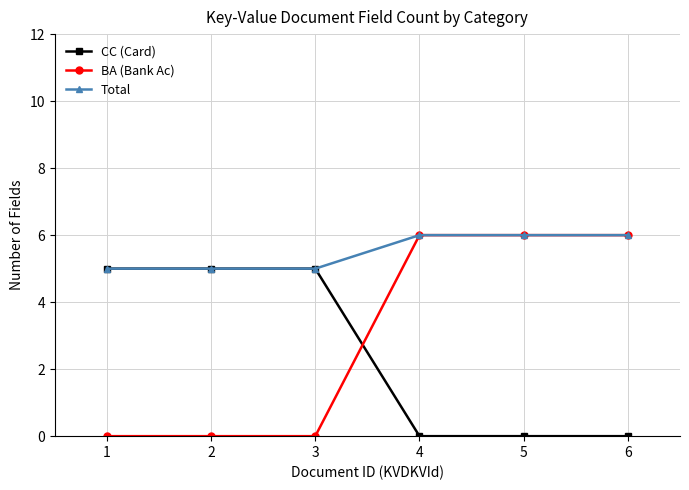

True or false: Total has more than 2 interior local peaks.

False